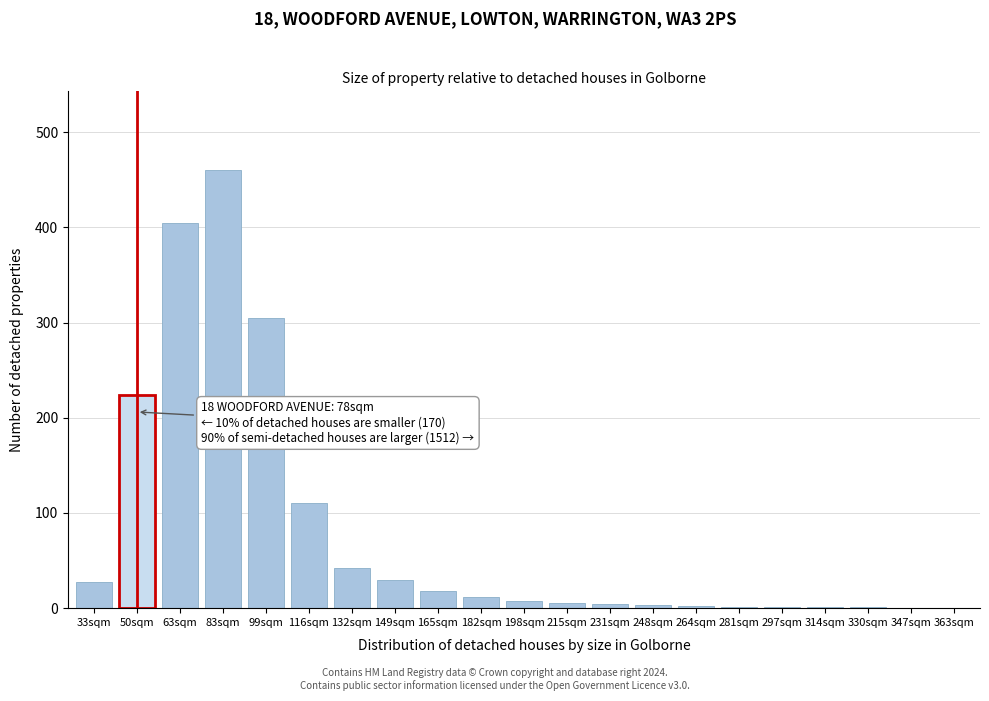

At which label is the value closest to 230?

50sqm